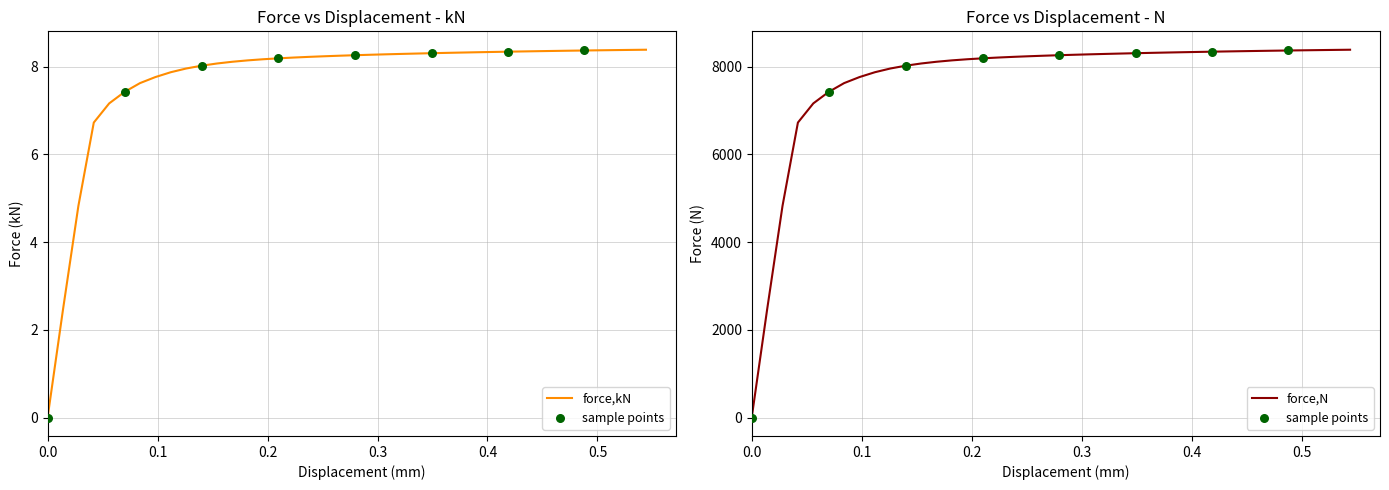

Which series has the widest spread of Y values?

force,N